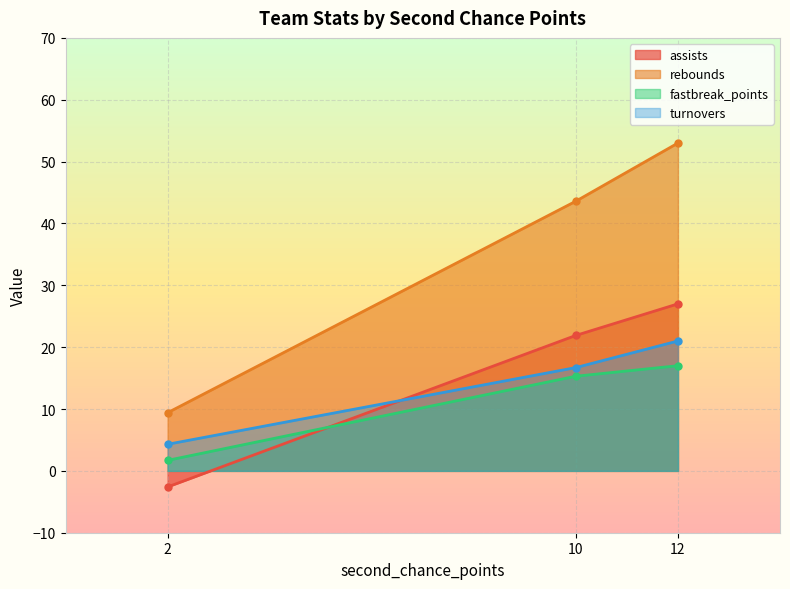

Rank the series at 12 from highest to lowest value.

rebounds, assists, turnovers, fastbreak_points